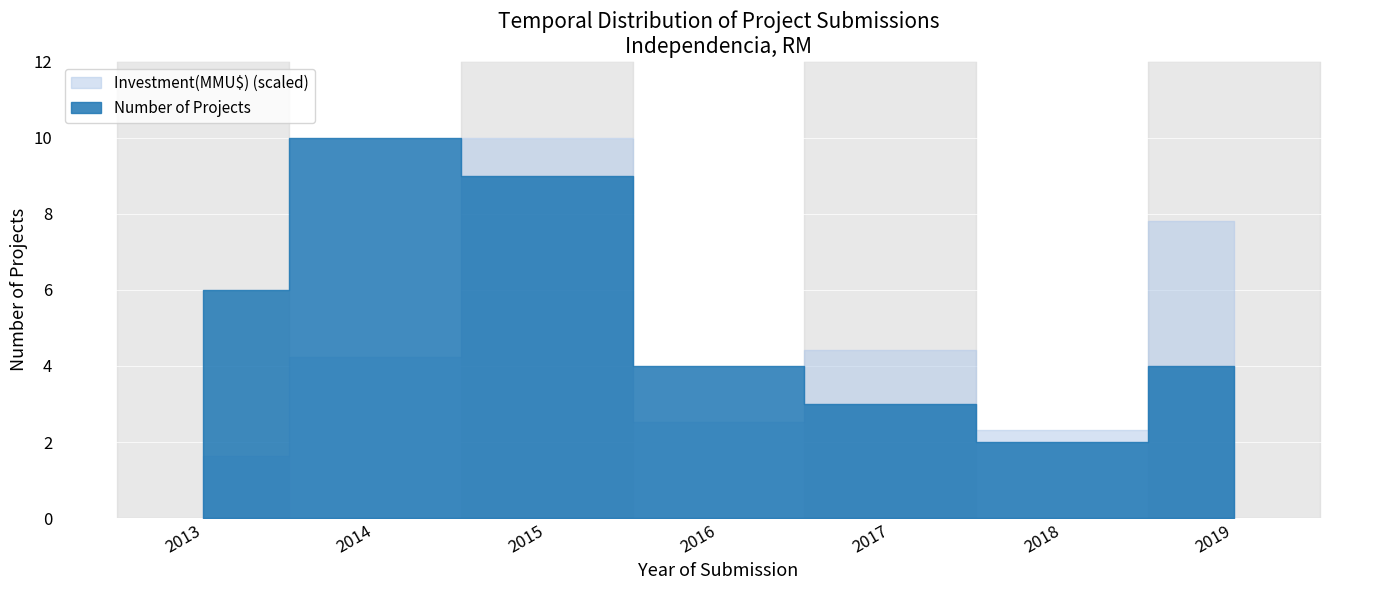

The chart shows a value of 3 at 2016. True or false?

False